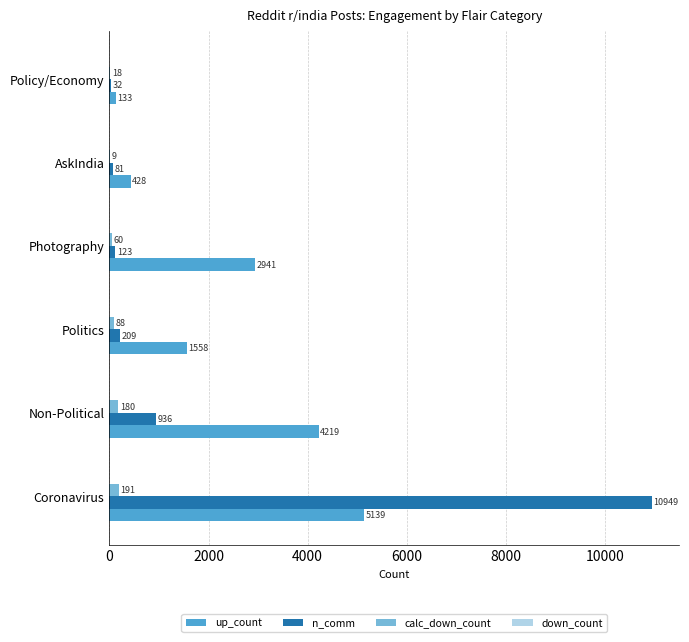

At which category is the sum across all series the highest?

Coronavirus